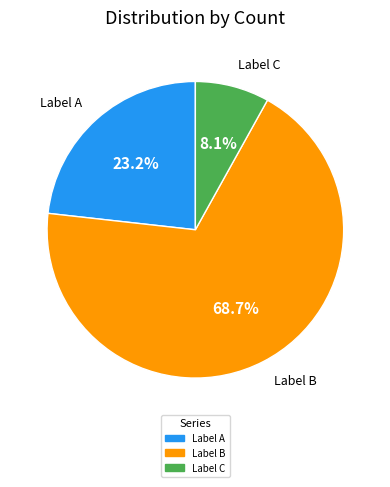

How many segments does this pie chart have?

3